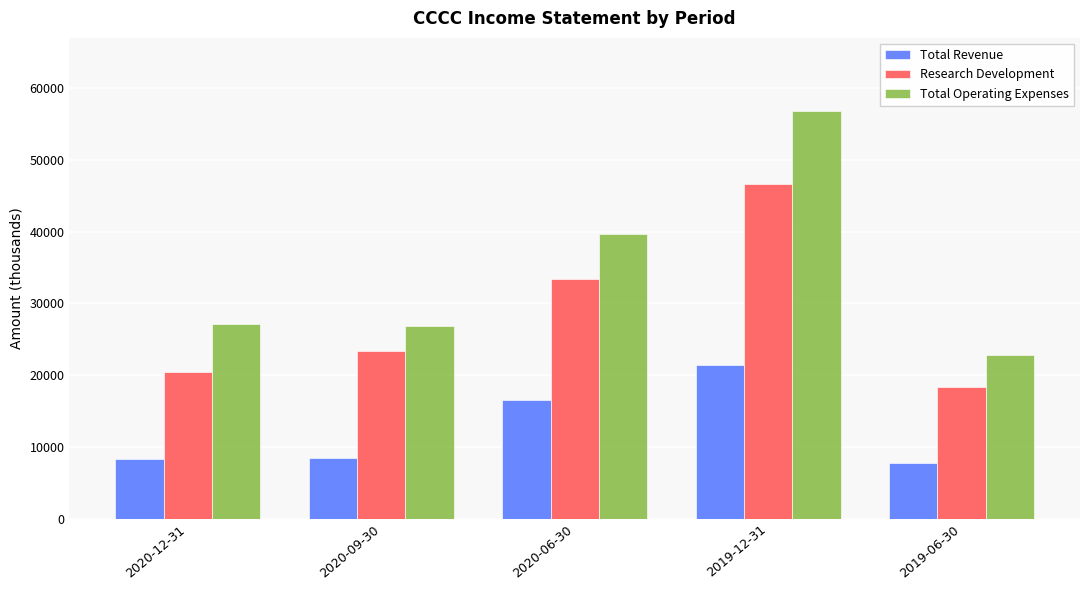

Is the value of Total Operating Expenses at 2020-12-31 greater than the value of Research Development at 2020-06-30?

No